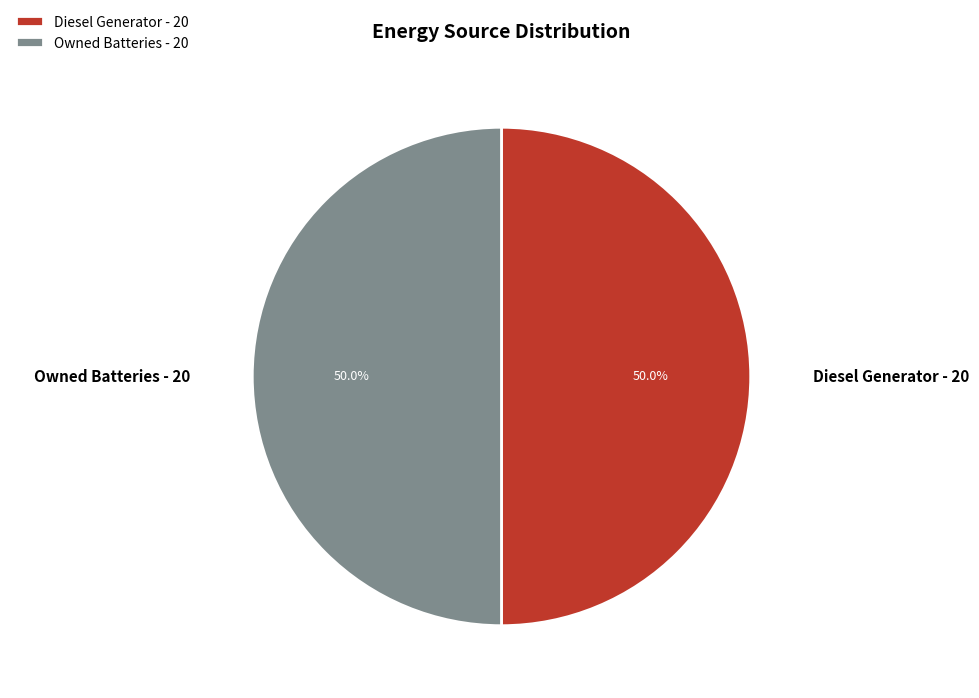

To the nearest percent, what portion does Diesel Generator represent?

50%